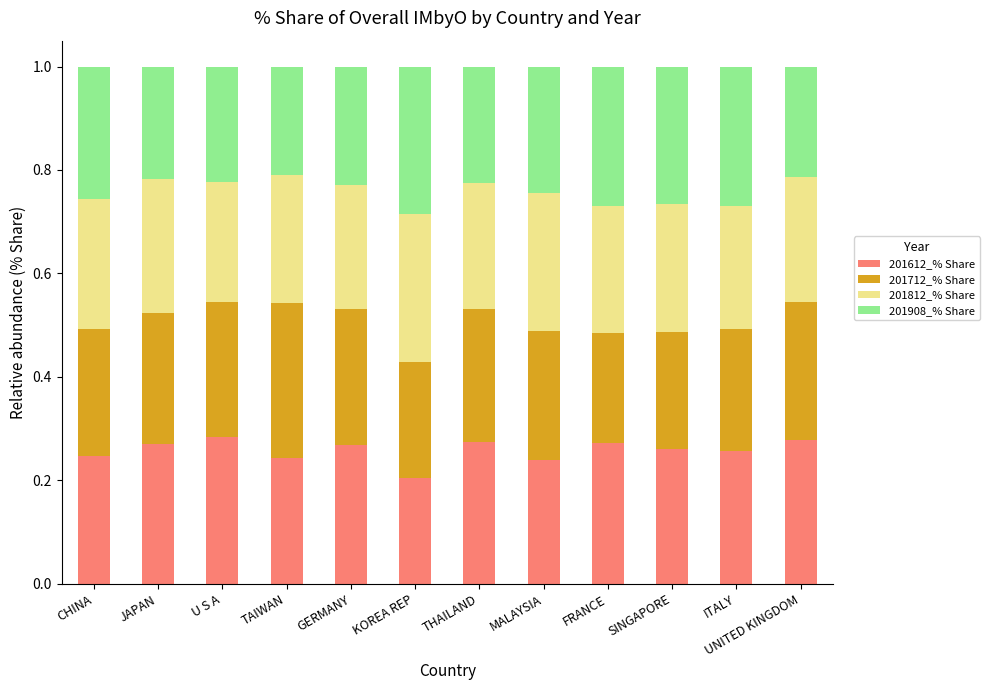

The 201612_% Share series shows 0.3 at SINGAPORE. True or false?

True